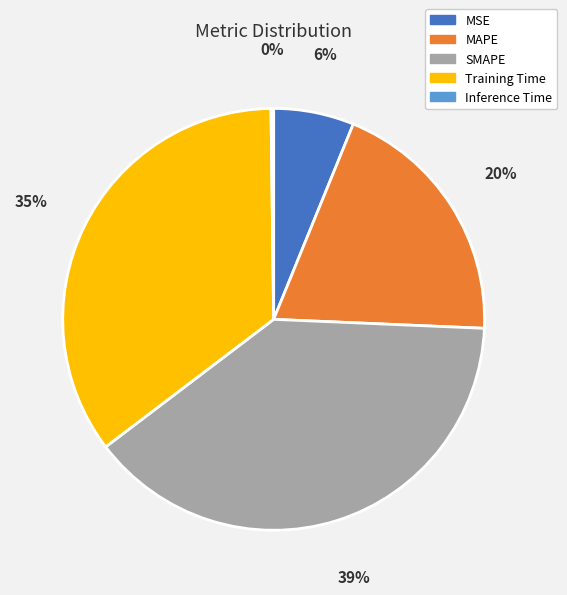

To the nearest percent, what is the difference between the largest and smallest slice percentages?

39%